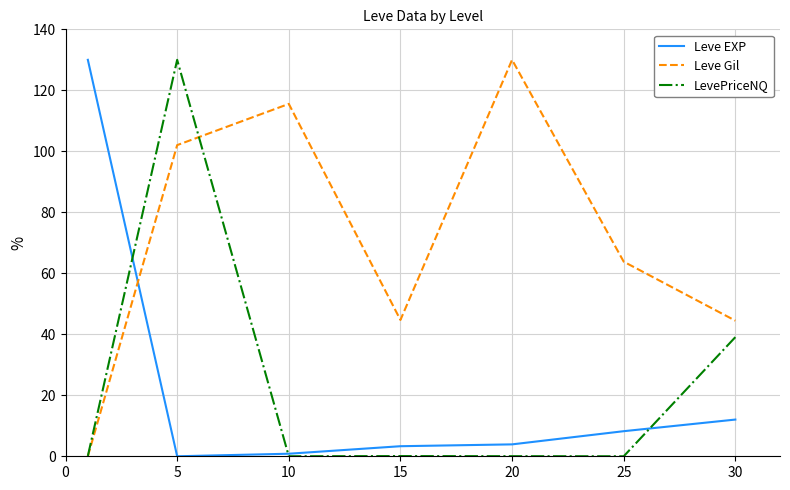

What is the highest value of the Leve Gil series?

130.0